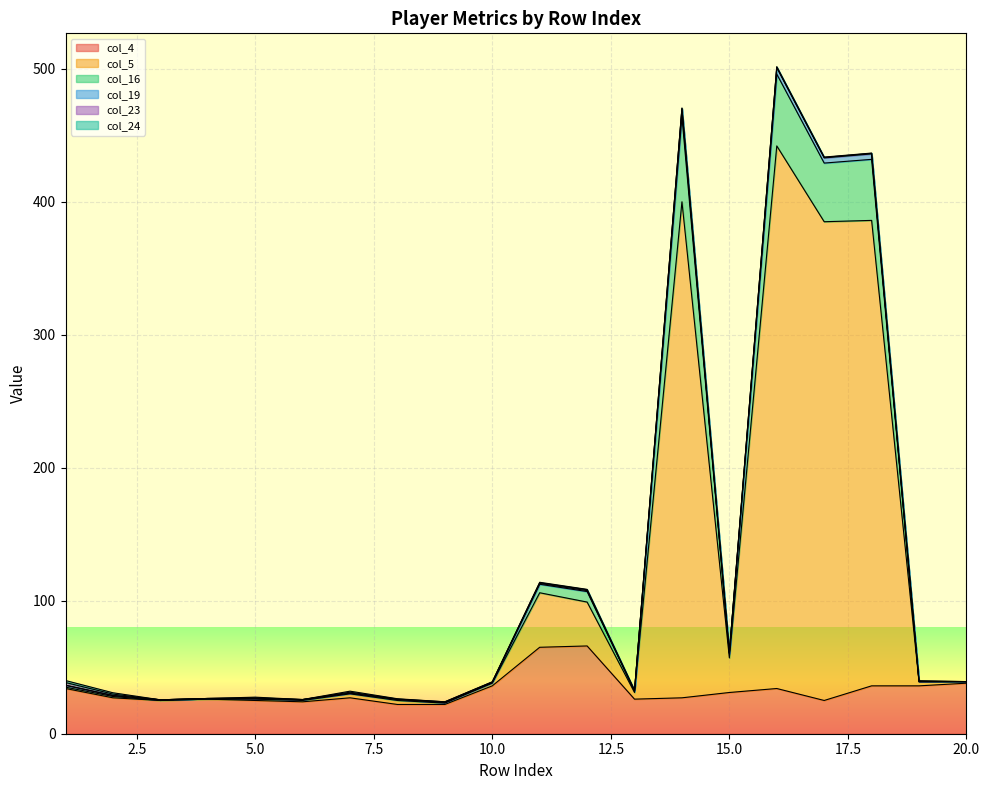

What is the highest value of the col_4 series?

66.0